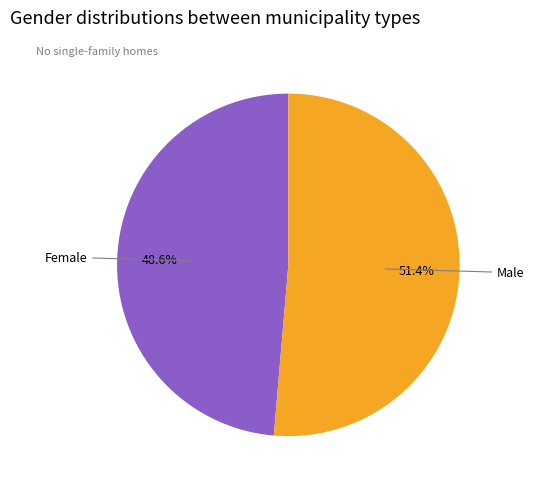

Is there a majority slice in this chart?

Yes